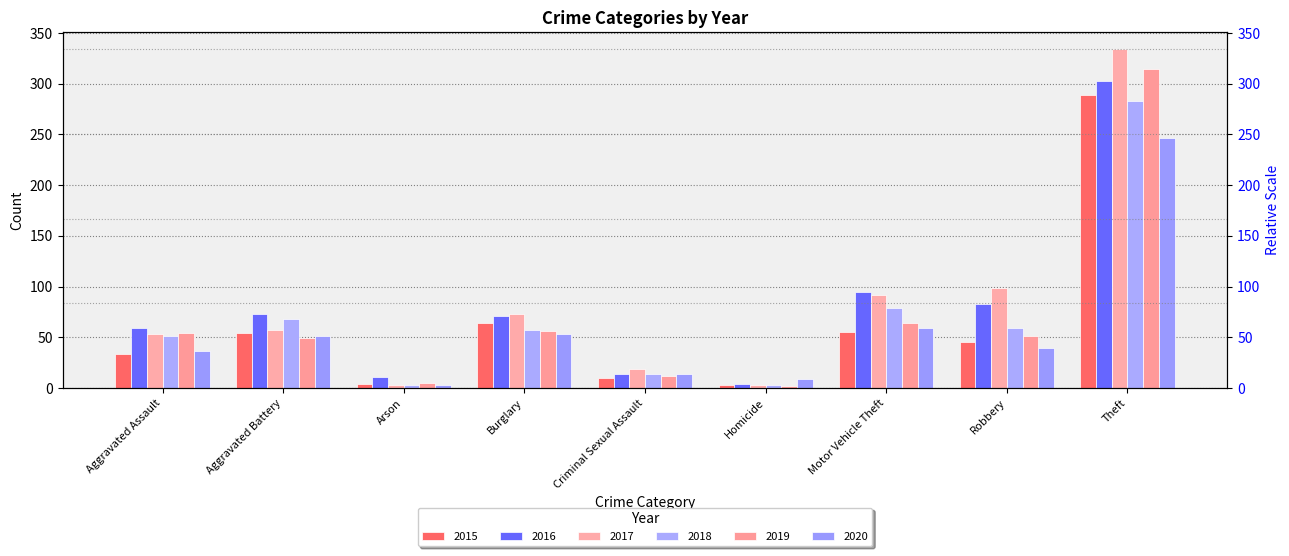

Reading right to left, list all the values displayed in this chart.

2015: Theft=289	Robbery=45	Motor Vehicle Theft=55	Homicide=3	Criminal Sexual Assault=10	Burglary=64	Arson=4	Aggravated Battery=54	Aggravated Assault=34
2016: Theft=303	Robbery=83	Motor Vehicle Theft=95	Homicide=4	Criminal Sexual Assault=14	Burglary=71	Arson=11	Aggravated Battery=73	Aggravated Assault=59
2017: Theft=334	Robbery=99	Motor Vehicle Theft=92	Homicide=3	Criminal Sexual Assault=19	Burglary=73	Arson=3	Aggravated Battery=57	Aggravated Assault=53
2018: Theft=283	Robbery=59	Motor Vehicle Theft=79	Homicide=3	Criminal Sexual Assault=14	Burglary=57	Arson=3	Aggravated Battery=68	Aggravated Assault=51
2019: Theft=315	Robbery=51	Motor Vehicle Theft=64	Homicide=2	Criminal Sexual Assault=12	Burglary=56	Arson=5	Aggravated Battery=49	Aggravated Assault=54
2020: Theft=247	Robbery=40	Motor Vehicle Theft=59	Homicide=9	Criminal Sexual Assault=14	Burglary=53	Arson=3	Aggravated Battery=51	Aggravated Assault=37